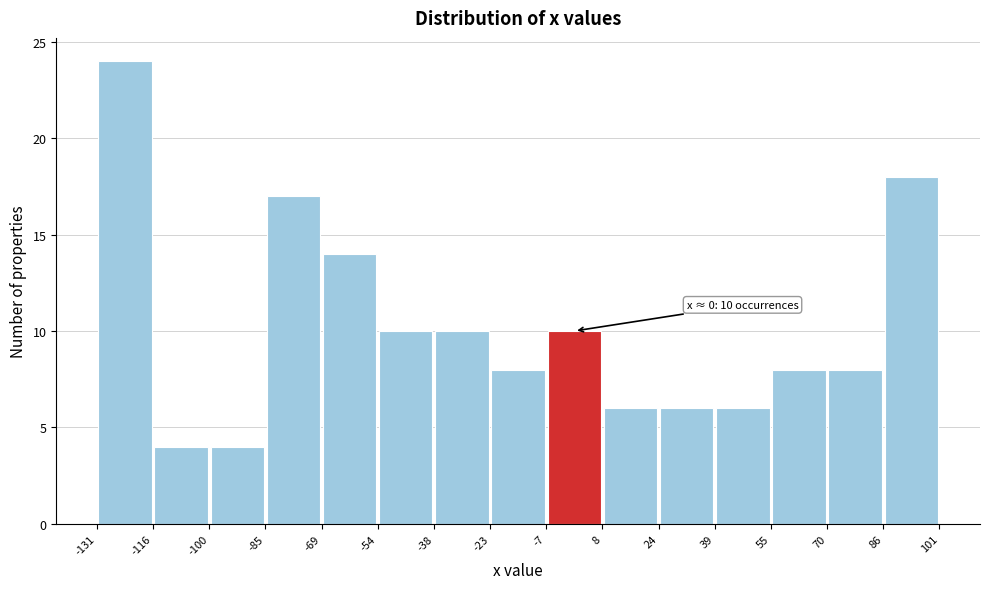

Over which range of the x-axis is the bar tallest?

-131 to -116